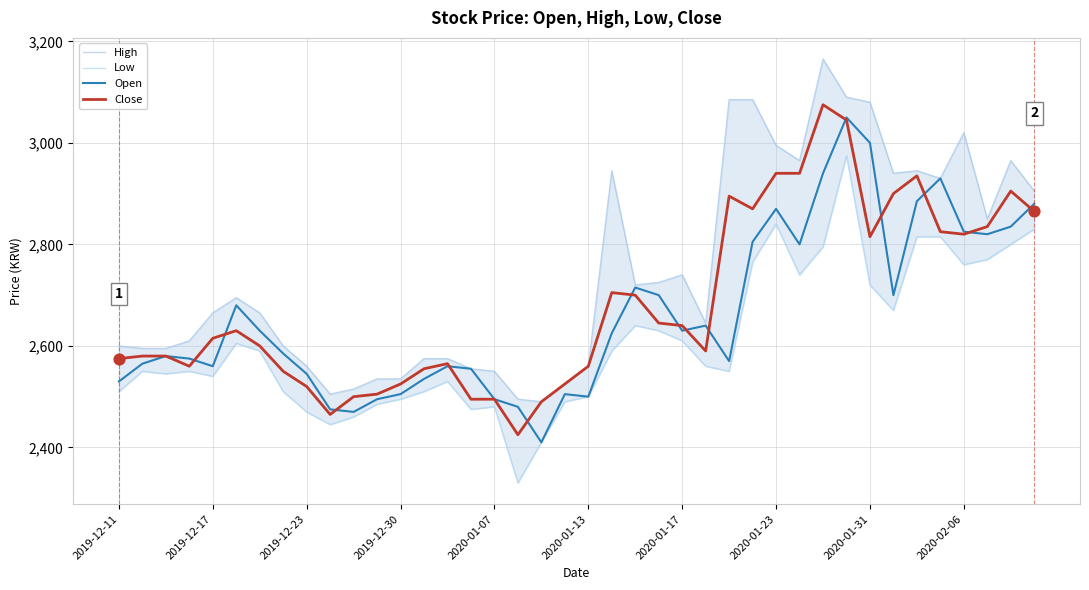

What is the maximum value for Close?

3075